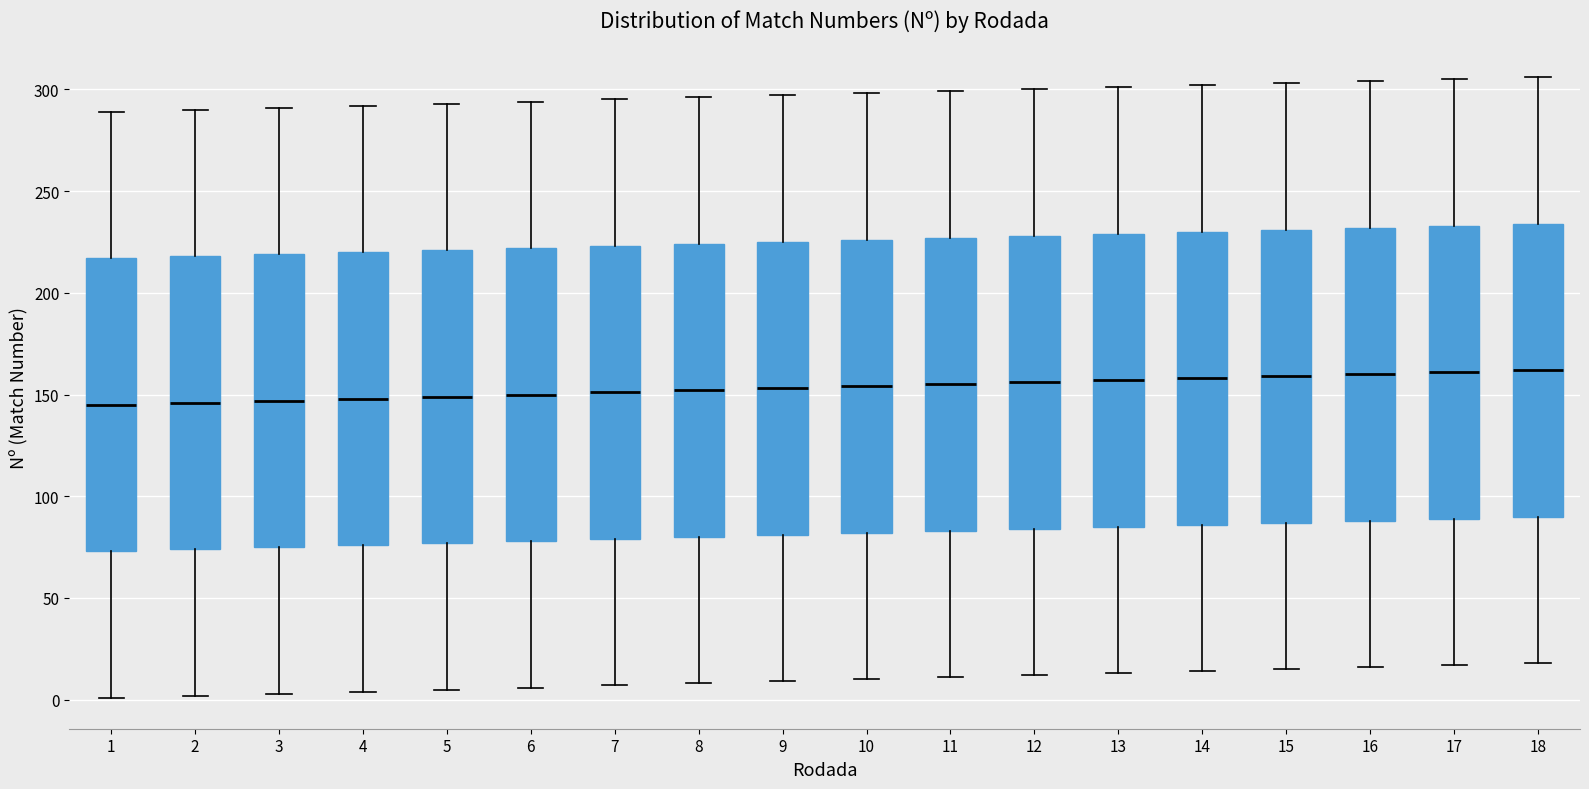

Reading left to right, transcribe this box plot: for each box, give where its median line is, the range the box spans, and where its two whiskers end, as read against the y-axis. The values are not printed on the chart, so give them approximately, as read against the axis.

1: median 145, box 75 to 215, whiskers 0 to 290
2: median 145, box 75 to 220, whiskers 0 to 290
3: median 145, box 75 to 220, whiskers 5 to 290
4: median 150, box 75 to 220, whiskers 5 to 290
5: median 150, box 75 to 220, whiskers 5 to 295
6: median 150, box 80 to 220, whiskers 5 to 295
7: median 150, box 80 to 225, whiskers 5 to 295
8: median 150, box 80 to 225, whiskers 10 to 295
9: median 155, box 80 to 225, whiskers 10 to 295
10: median 155, box 80 to 225, whiskers 10 to 300
11: median 155, box 85 to 225, whiskers 10 to 300
12: median 155, box 85 to 230, whiskers 10 to 300
13: median 155, box 85 to 230, whiskers 15 to 300
14: median 160, box 85 to 230, whiskers 15 to 300
15: median 160, box 85 to 230, whiskers 15 to 305
16: median 160, box 90 to 230, whiskers 15 to 305
17: median 160, box 90 to 235, whiskers 15 to 305
18: median 160, box 90 to 235, whiskers 20 to 305